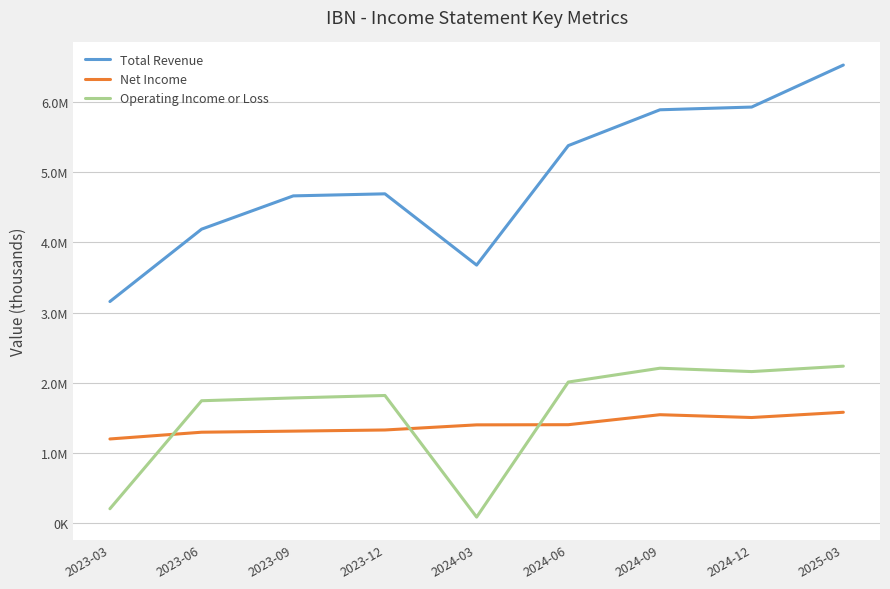

Read the Net Income value at 2023-12, to the nearest 50.

1327800